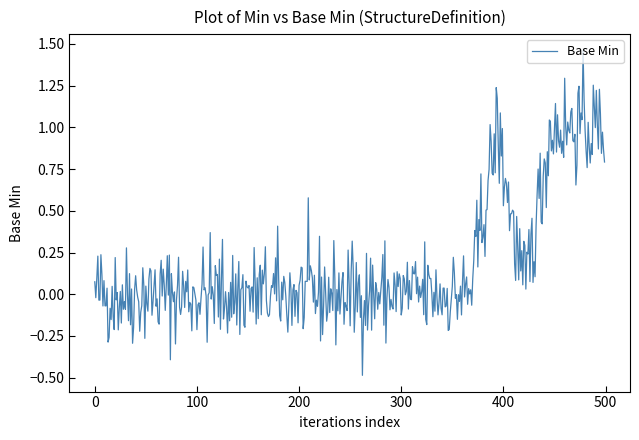

What is the minimum value shown in the chart?

-0.5